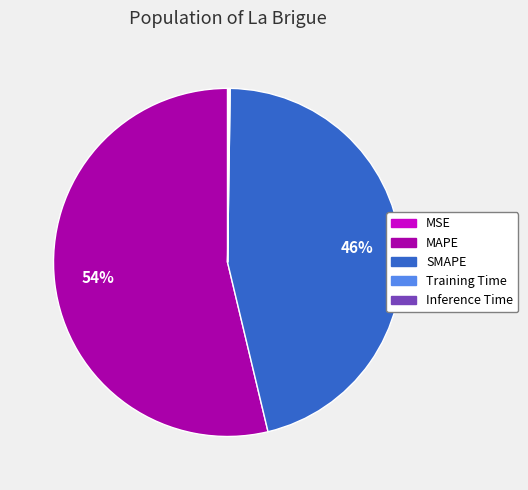

Is it true that SMAPE is 46% of the pie?

True